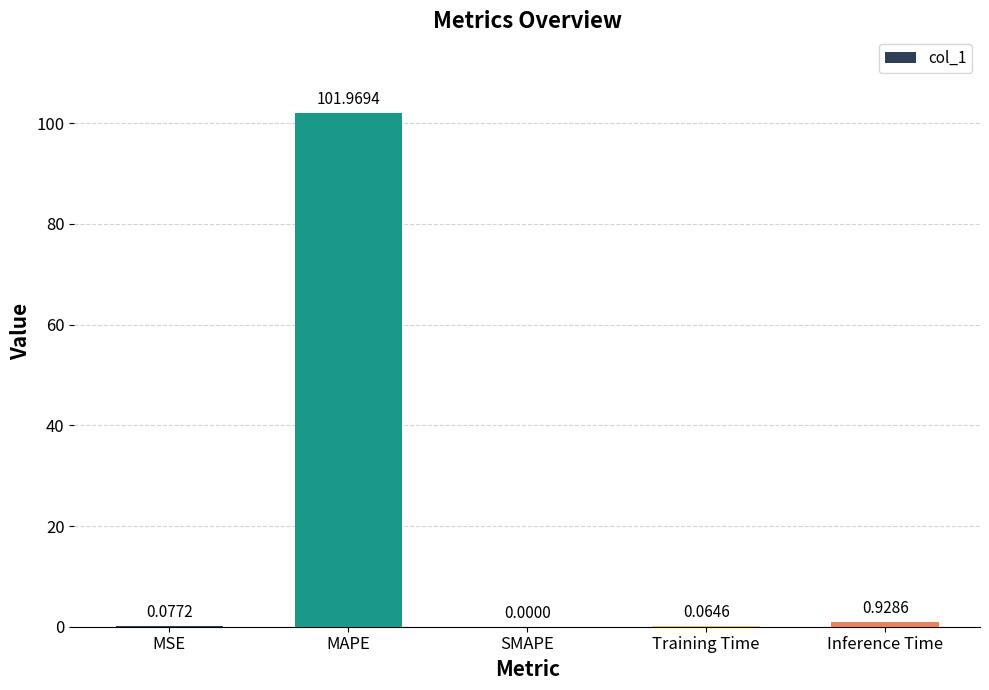

What is the greatest value displayed?

102.0